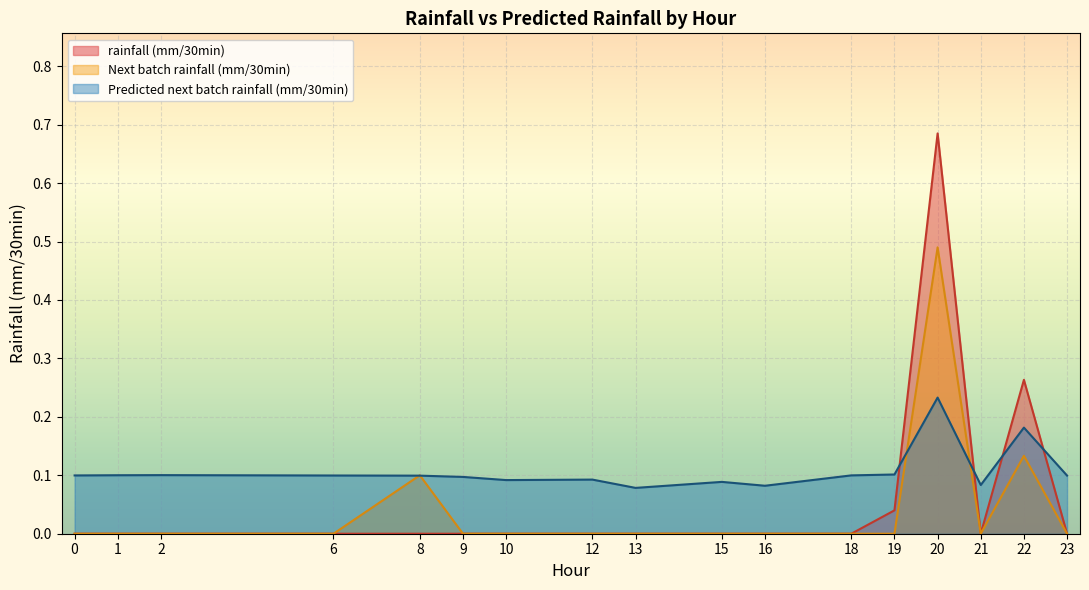

True or false: Next batch rainfall (mm/30min) and rainfall (mm/30min) cross at least once.

True